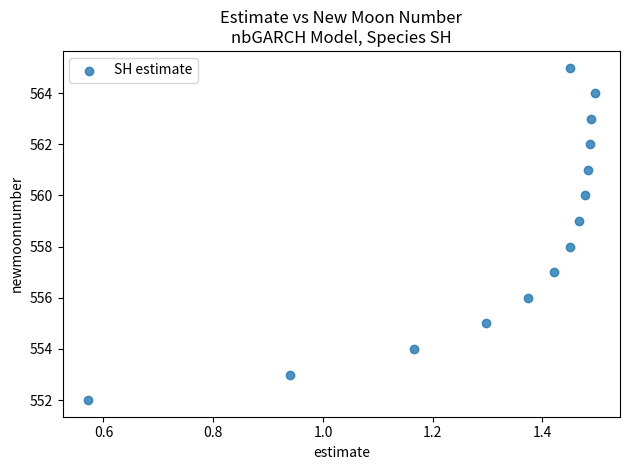

What is the range of Y values (max minus min)?

13